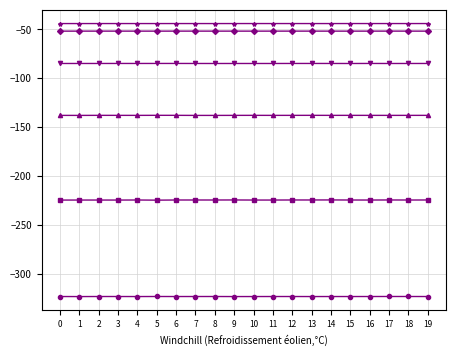

What is the difference between the highest and lowest values at 13?

279.7